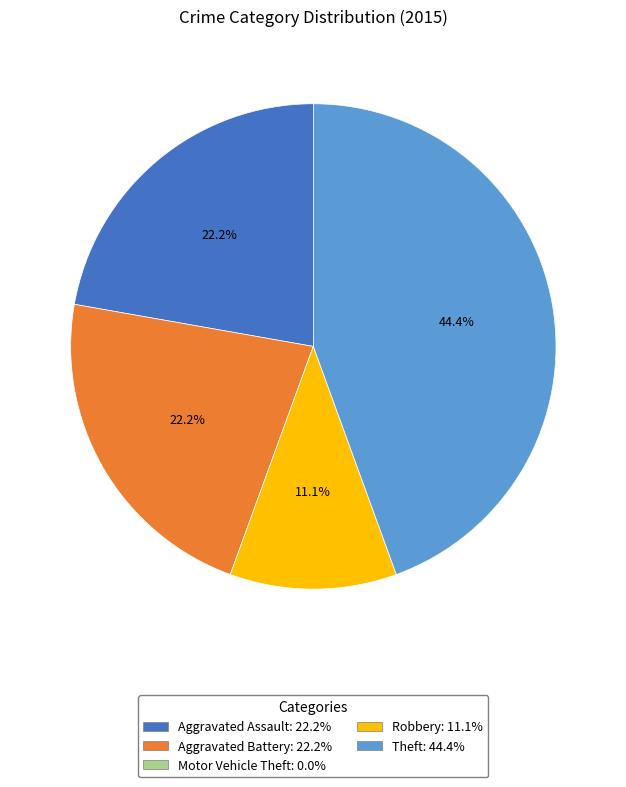

To the nearest percent, what is the average slice percentage?

20%